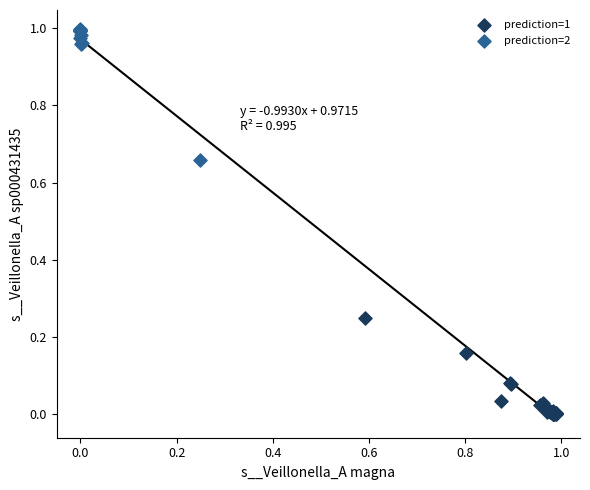

What are all the series names shown in the legend?

prediction=1, prediction=2